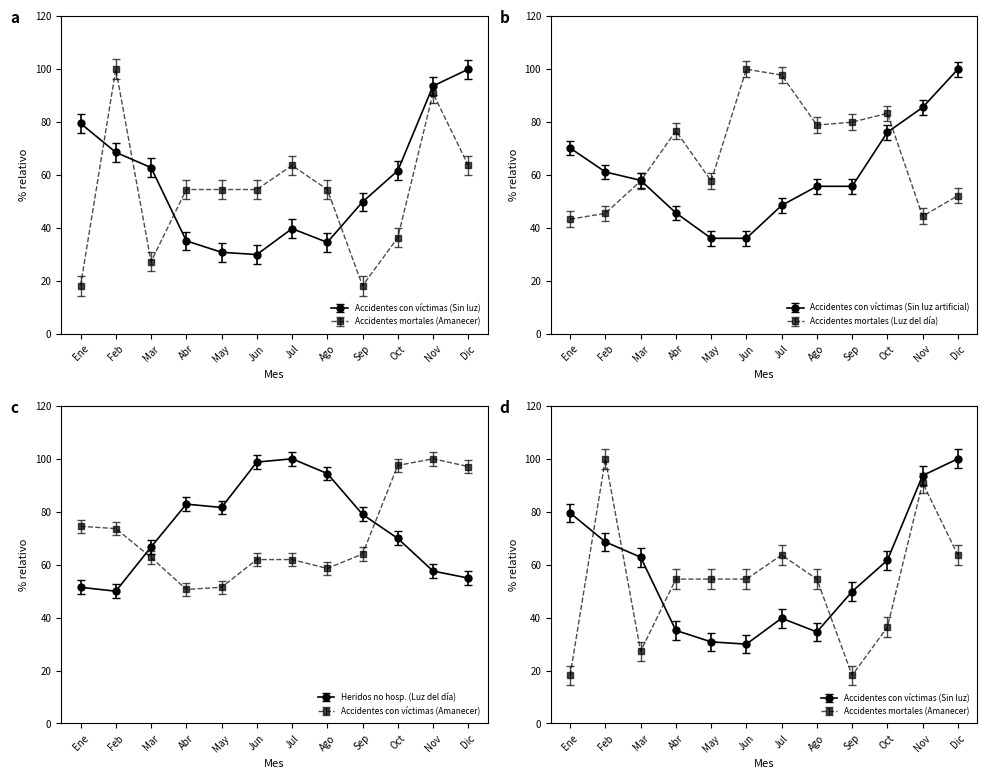

What is the average value of the Accidentes mortales (Amanecer) series?

53.0